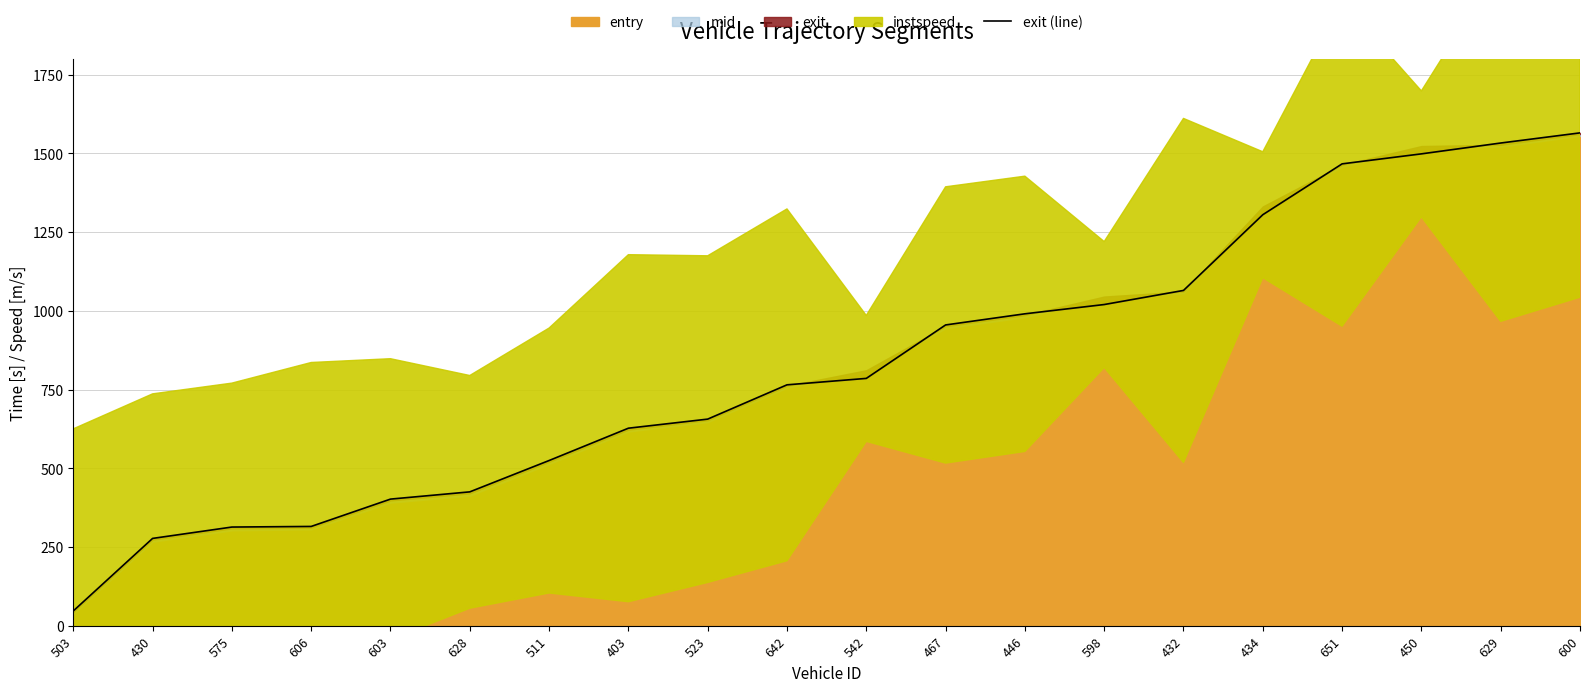

True or false: the data has more than 2 interior local peaks.

False